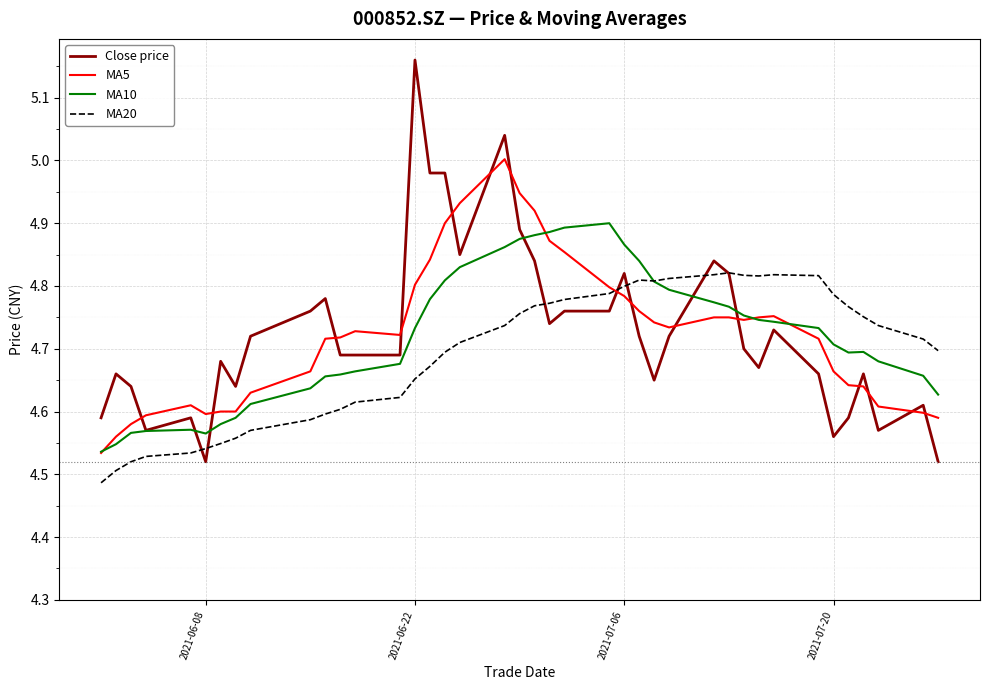

Which series has the widest spread of values?

Close price